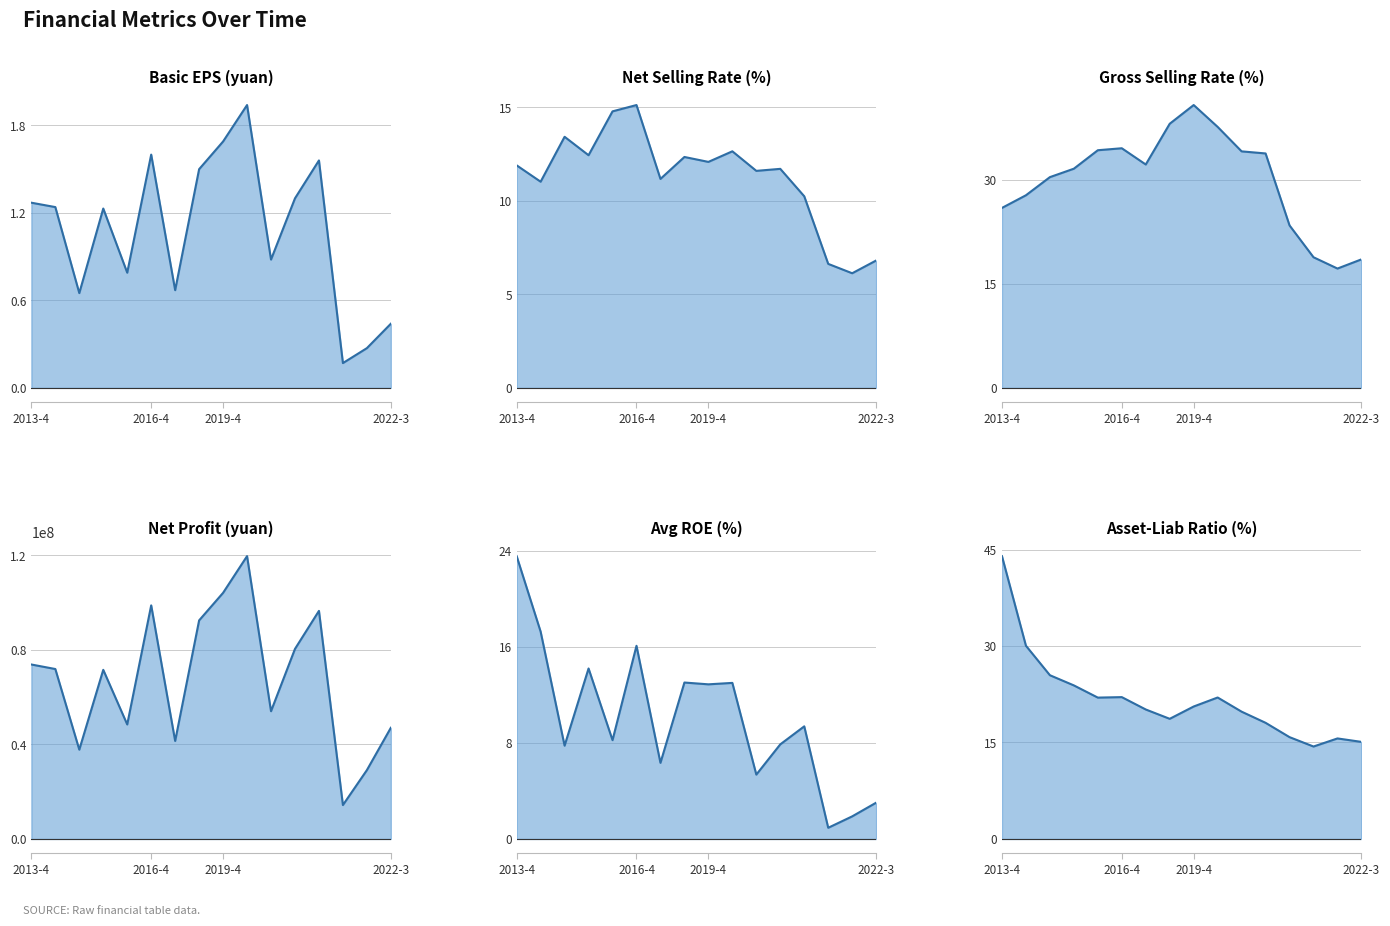

What is the value of the net_profit_atsopc point at the 5th from the left?

48411700.1